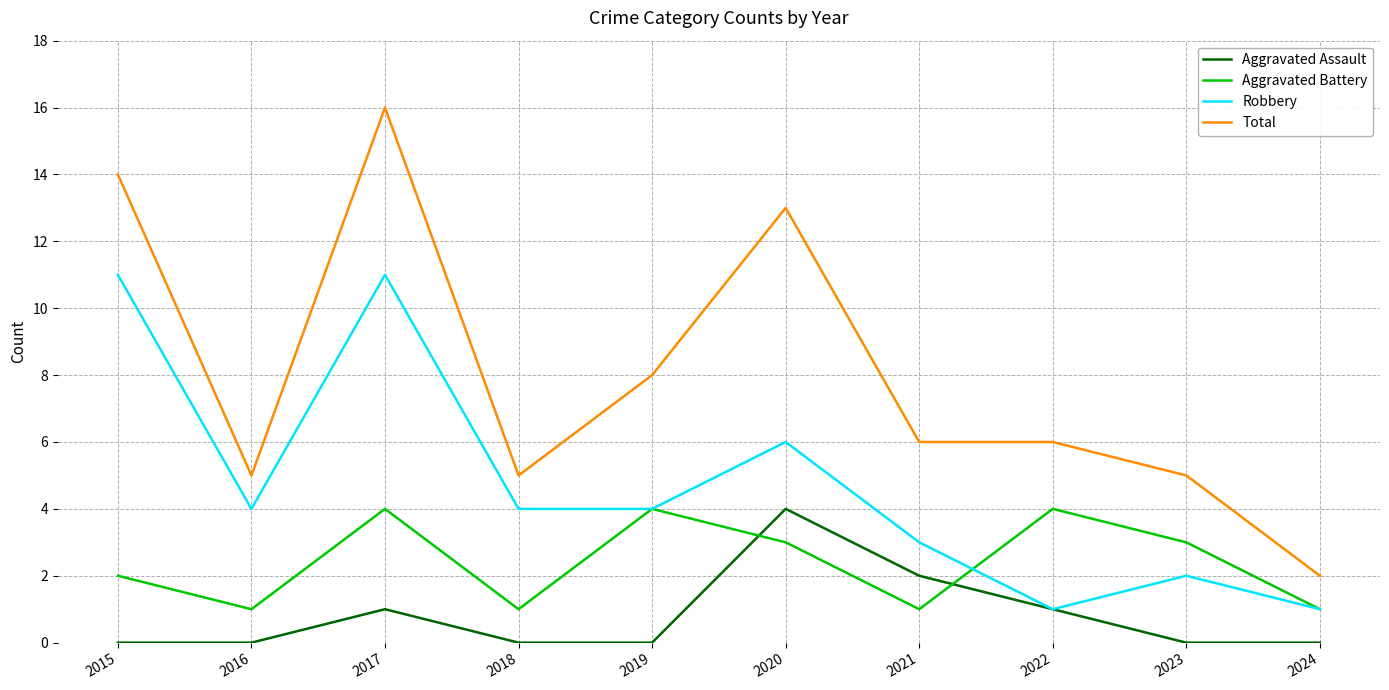

True or false: Aggravated Battery and Aggravated Assault cross at least once.

True